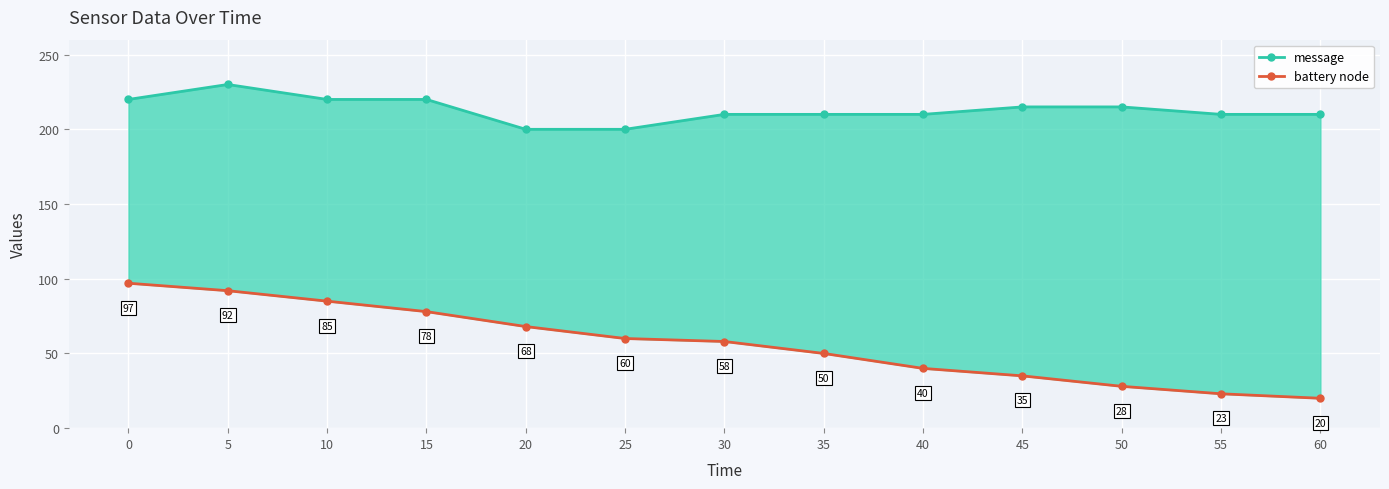

The battery node series shows 68 at 20. True or false?

True